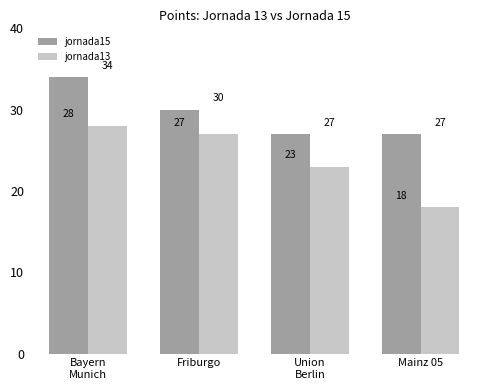

Which series has the widest spread of values?

jornada13